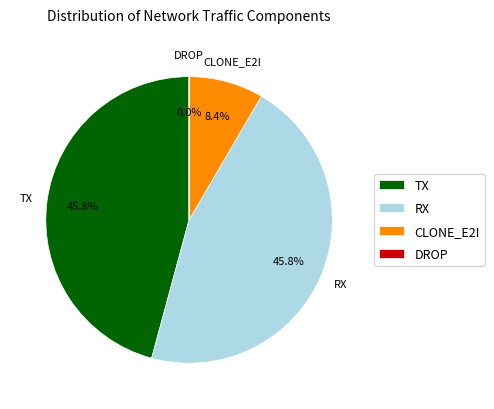

Is the sum of CLONE_E2I and RX greater than half?

Yes